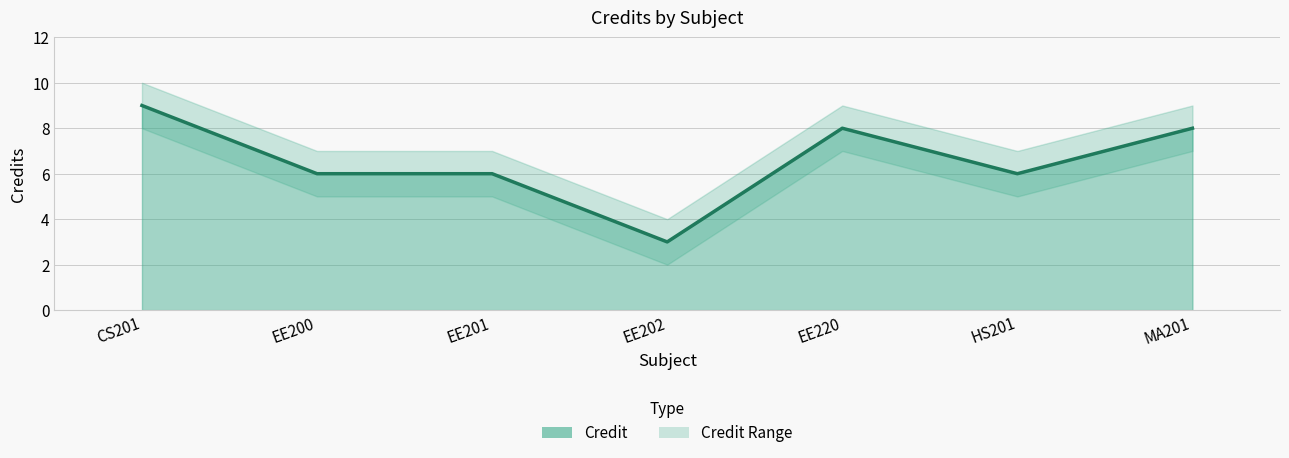

What is the value of the 3rd point from the left?

6